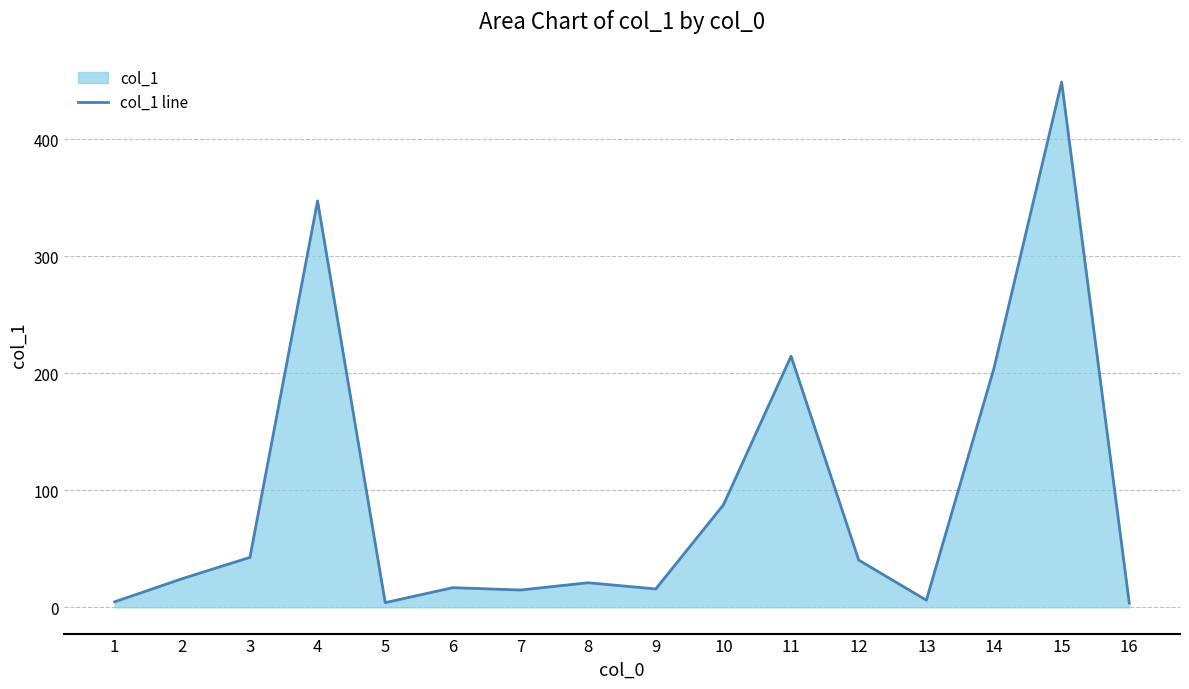

How many interior local peaks (higher than both neighbors) does the data have?

5